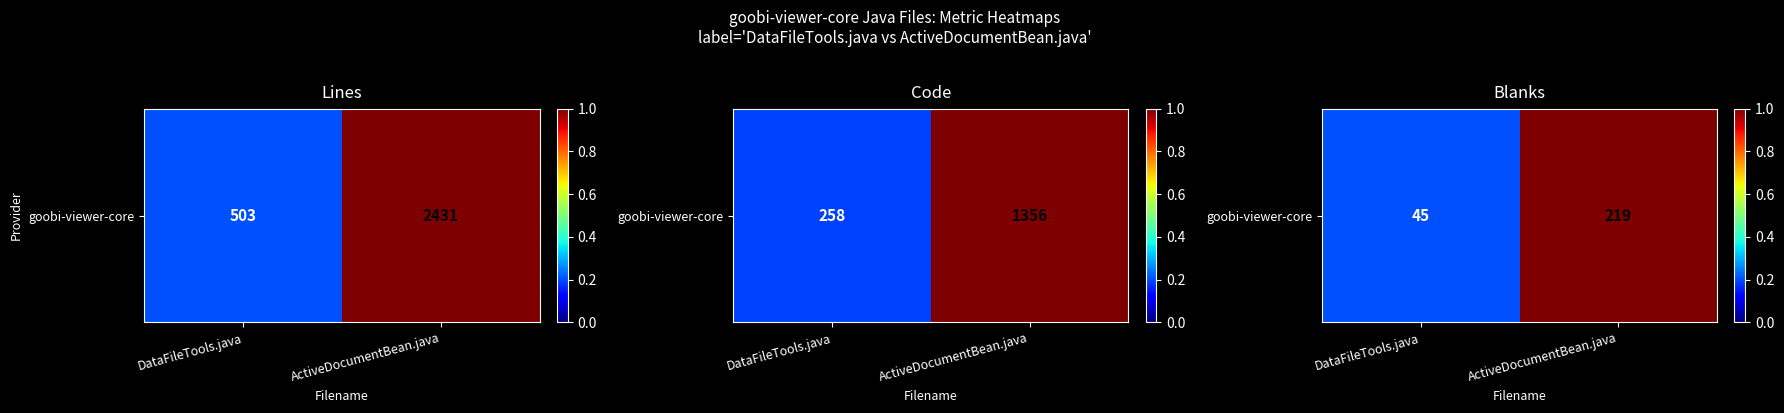

Is it true that the value at ActiveDocumentBean.java is 1.0?

True